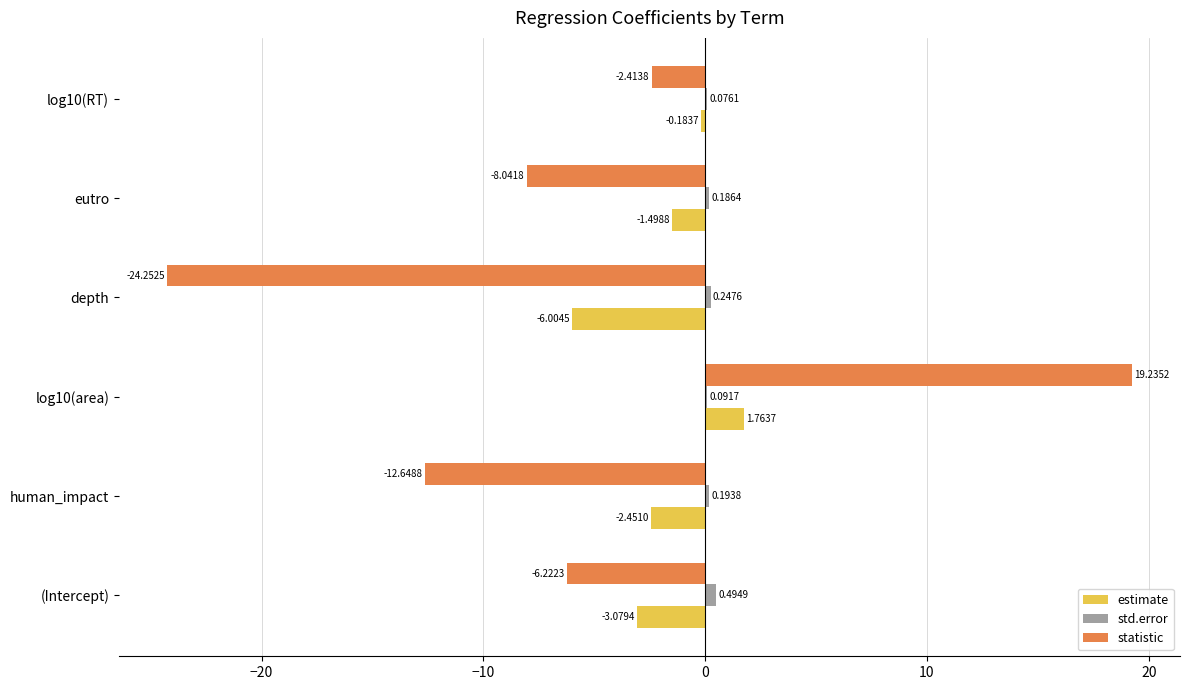

Which category has the highest value in the statistic series?

log10(area)